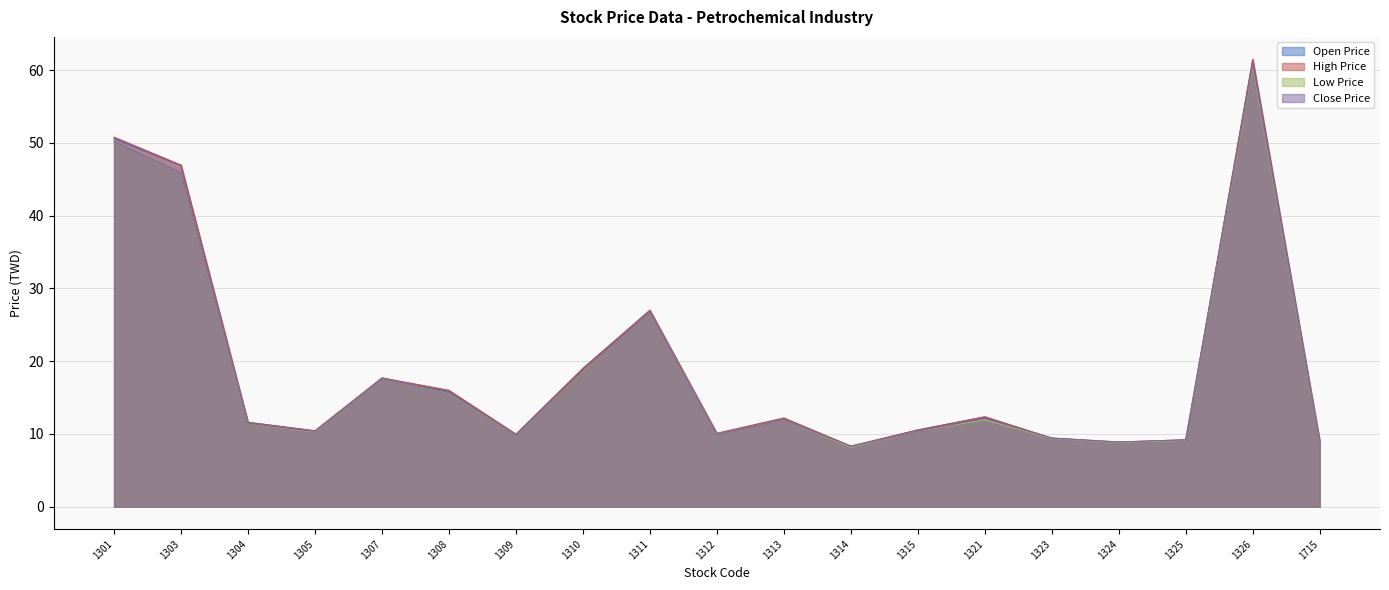

Rank the series by their maximum value, from highest to lowest.

High Price, Open Price, Close Price, Low Price